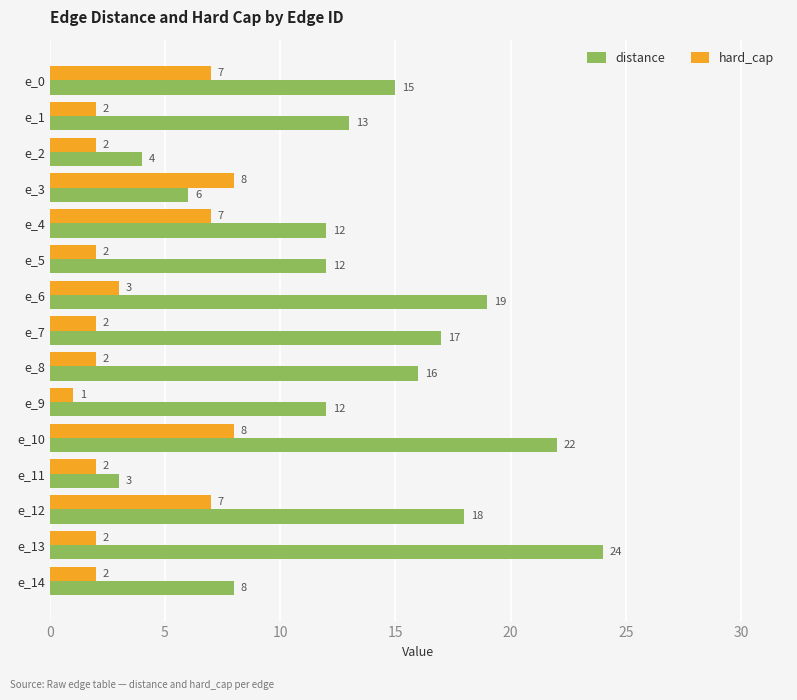

Which series has the widest spread of values?

distance